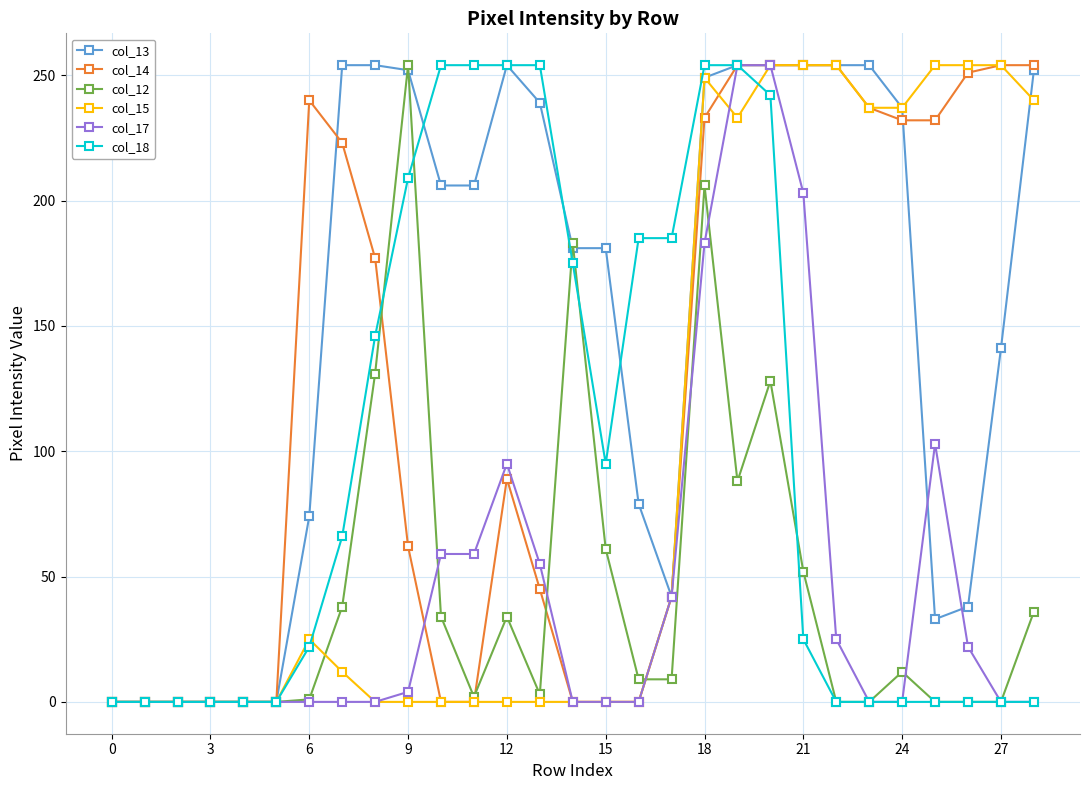

What is the greatest value displayed?

254